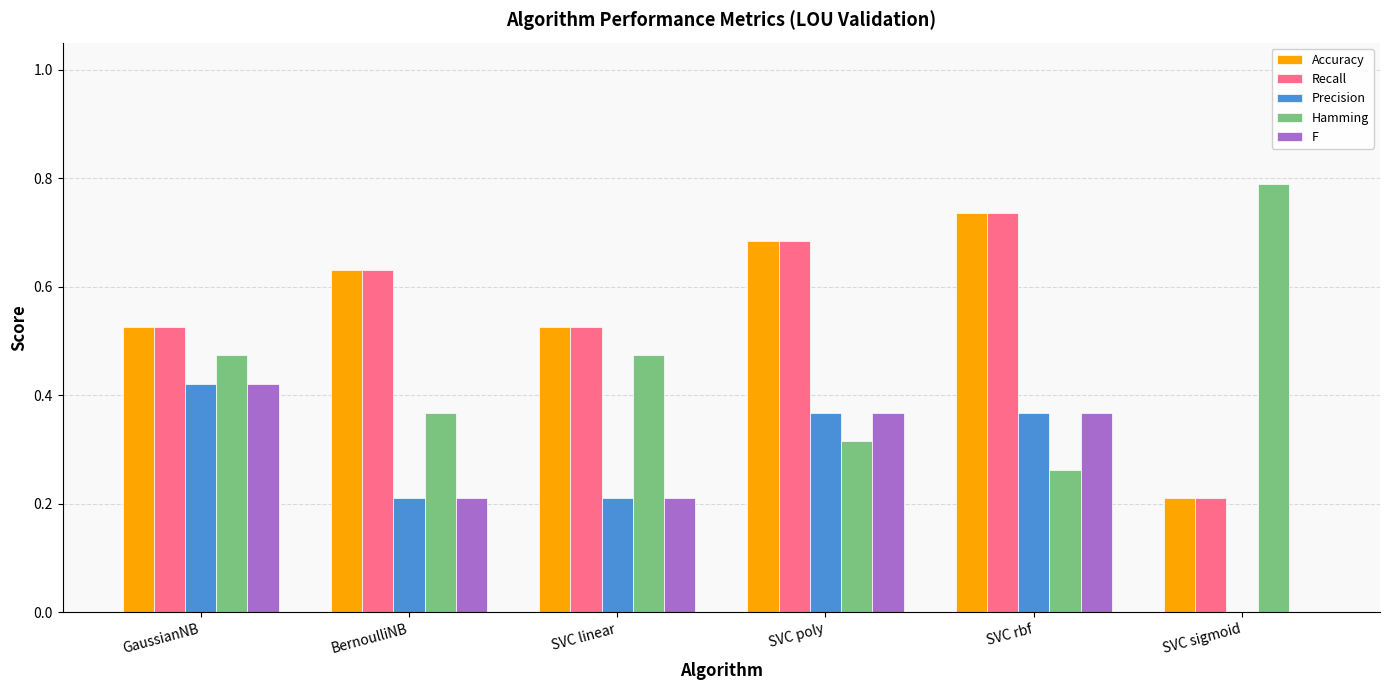

True or false: Recall has a value of 0.2 at SVC linear.

False